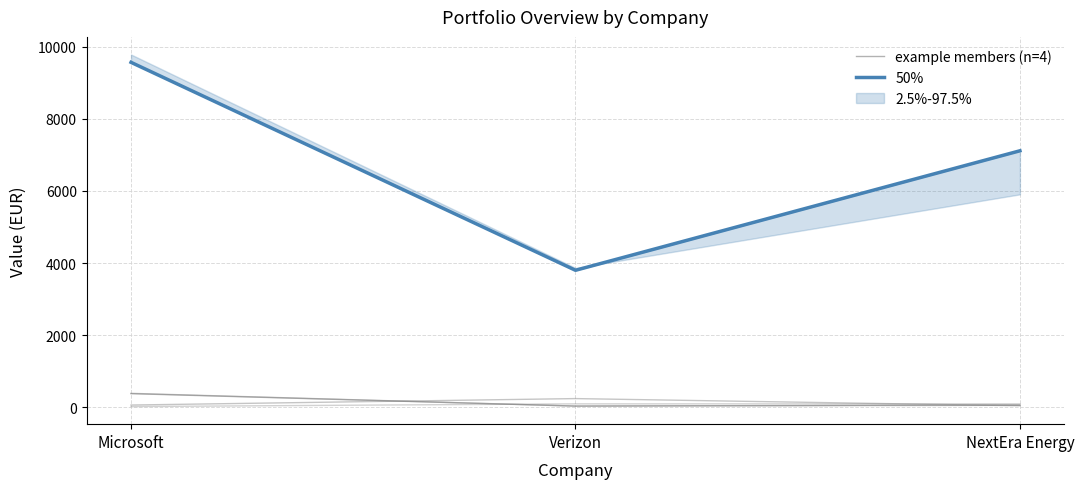

Which category has the lowest value across all series?

Microsoft